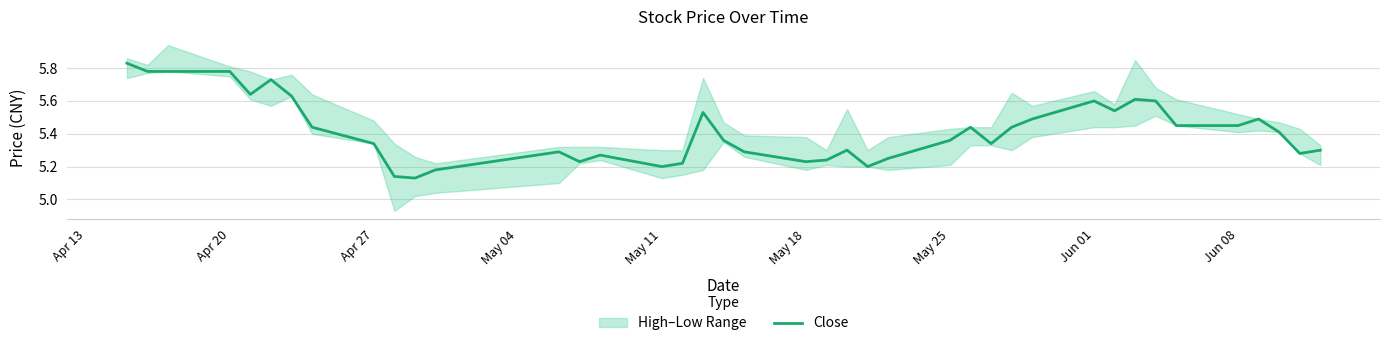

The value at 28 is 9.1. True or false?

False